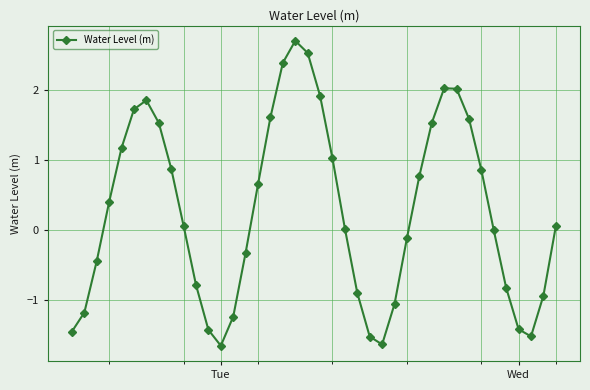

True or false: the data has more than 2 interior local peaks.

True